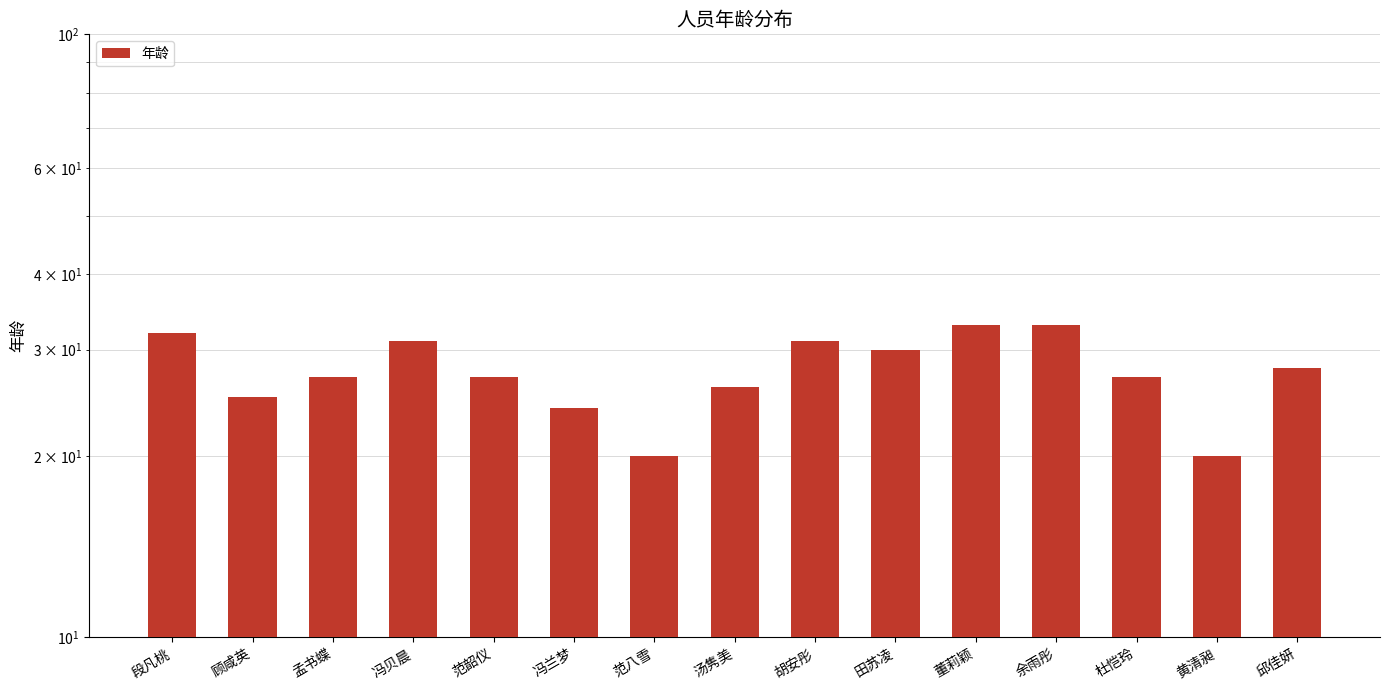

Reading right to left, transcribe all the data shown in this chart.

28	20	27	33	33	30	31	26	20	24	27	31	27	25	32